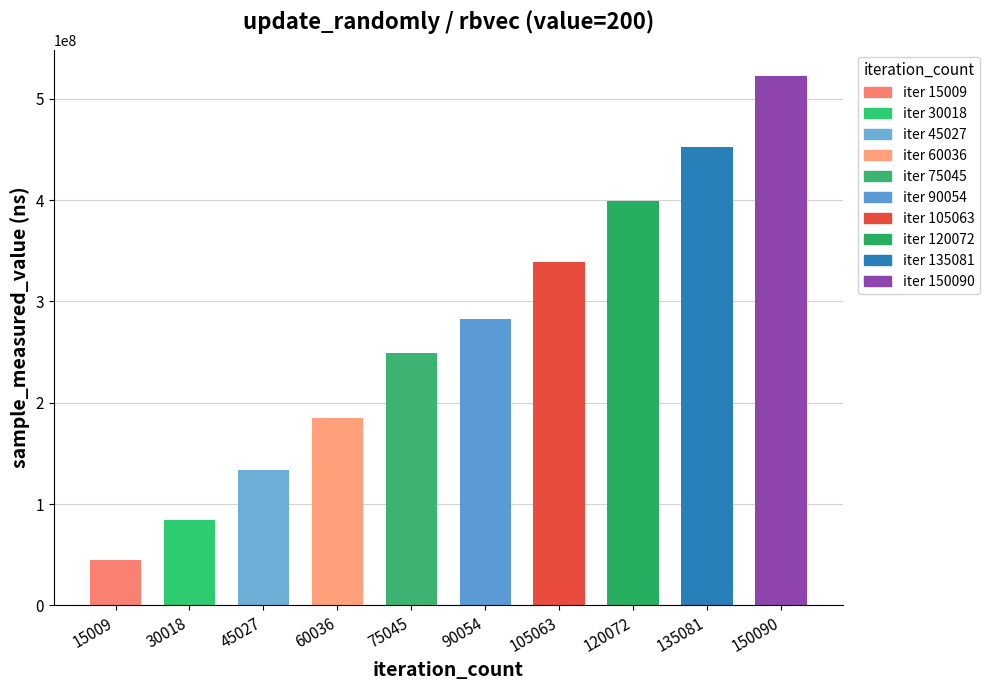

How many bars are there in total?

10